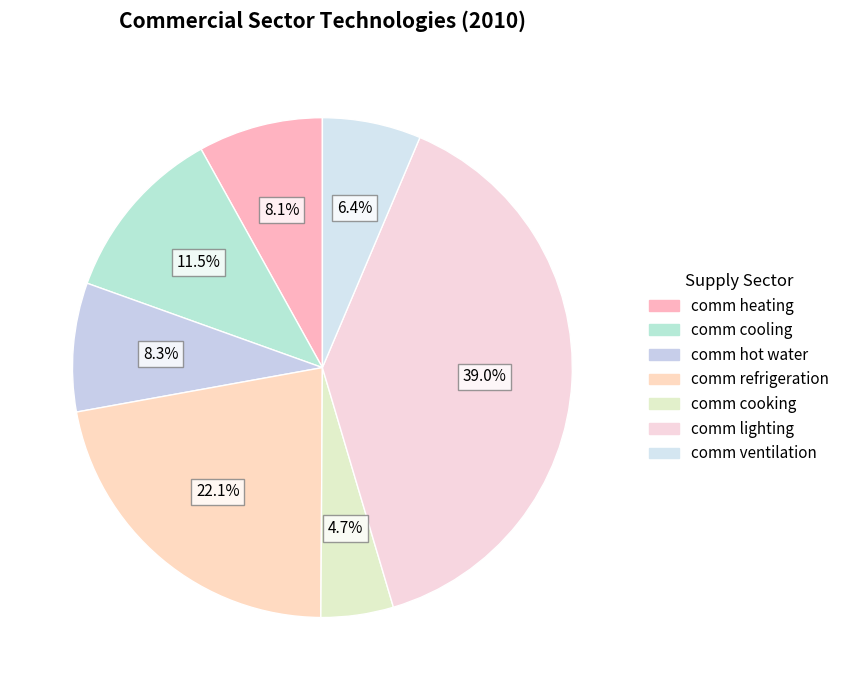

Count the number of slices in the pie.

7